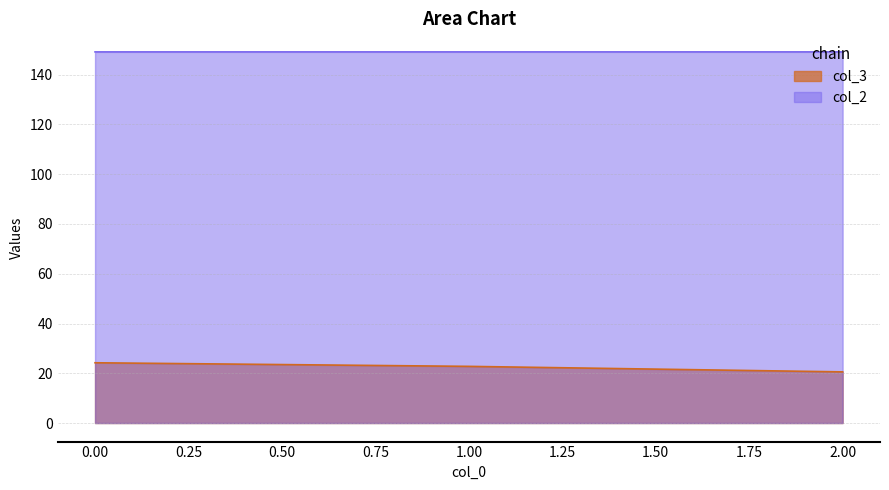

What are all the series names shown in the legend?

col_3, col_2